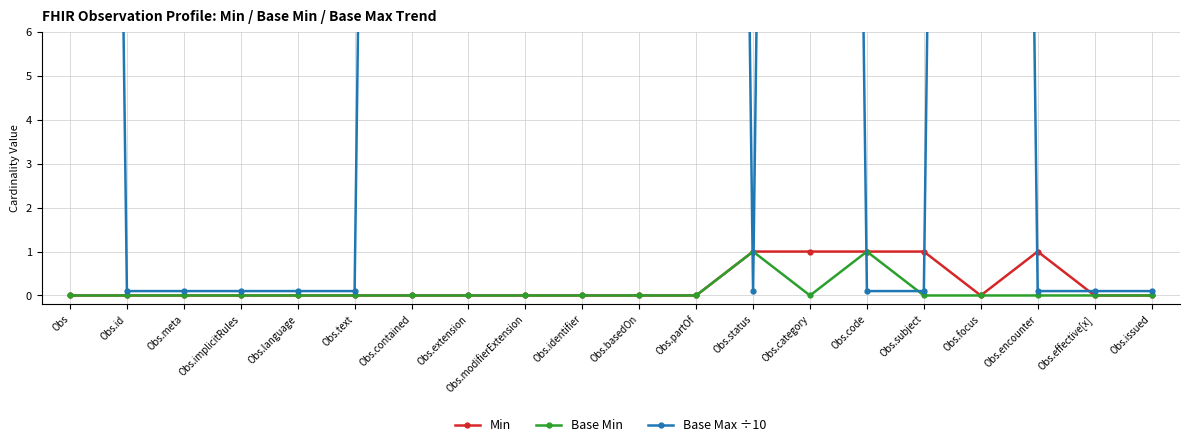

What is the label of the 4th point from the left?

Obs.implicitRules